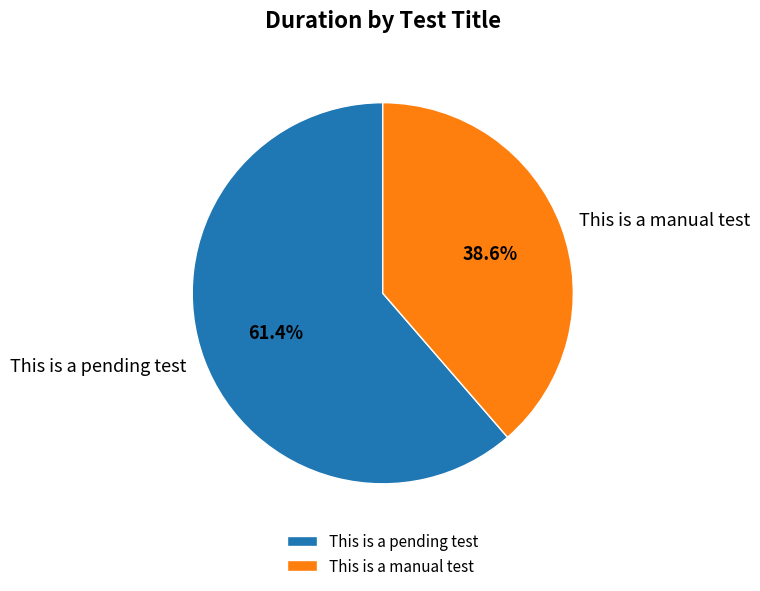

True or false: This is a manual test accounts for 39% of the total.

True